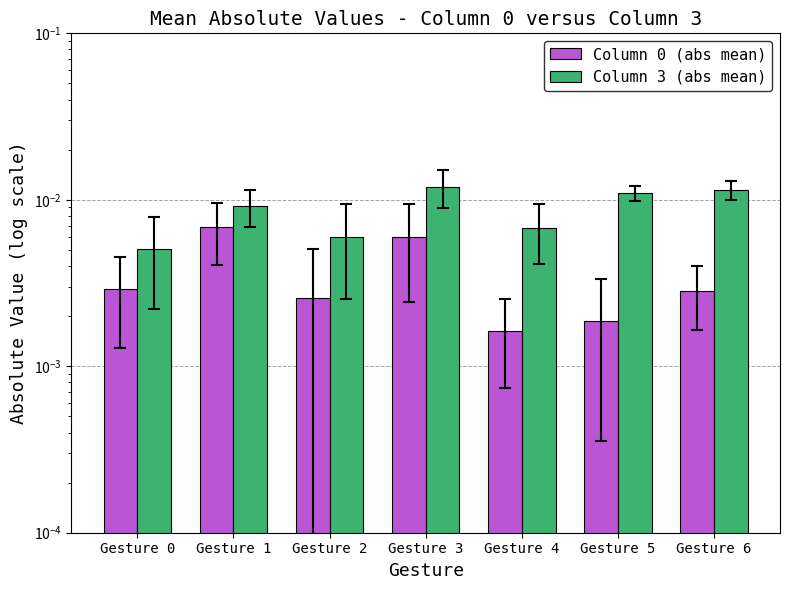

The Column 3 (abs mean) series shows 0.0 at Gesture 2. True or false?

True